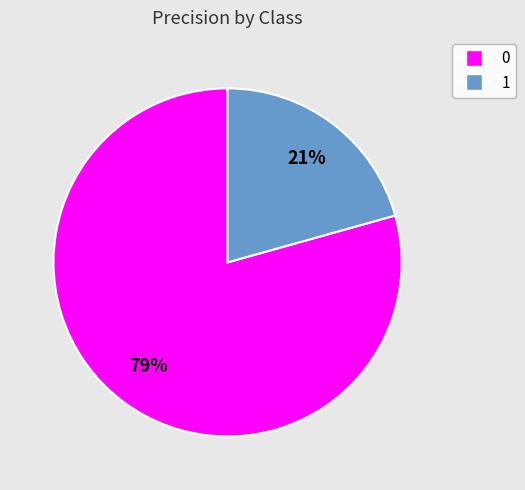

To the nearest percent, what is the average slice percentage?

50%